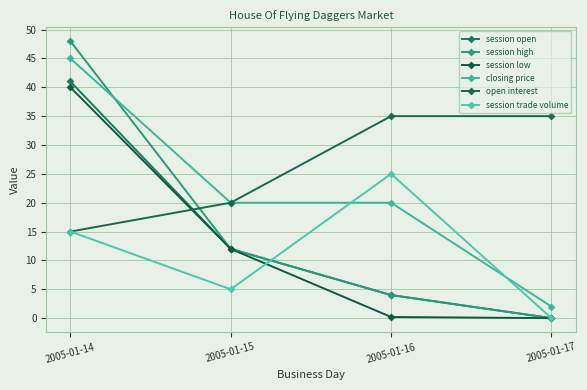

How many closing price values are between 20 and 45?

3